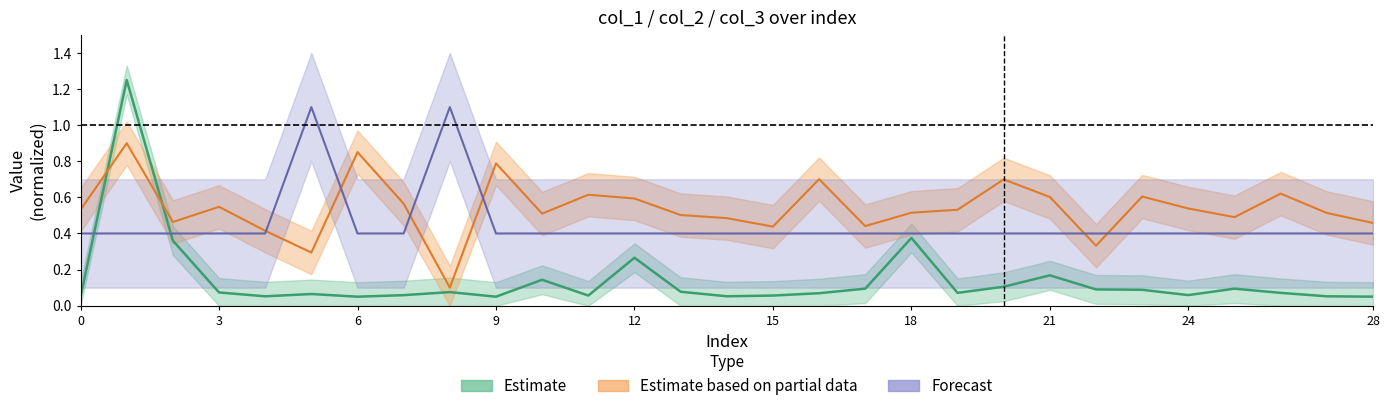

What is the label of the 18th point from the right?

11